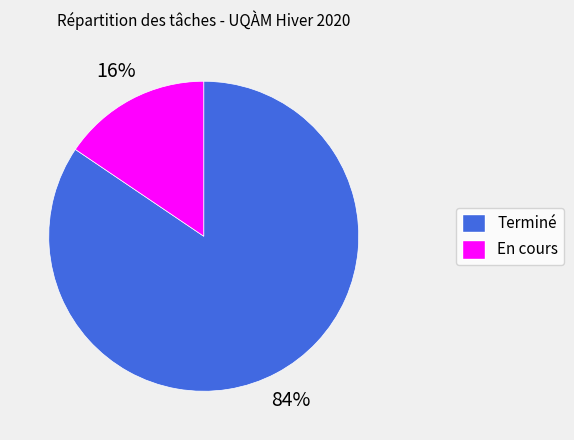

Which category accounts for the majority?

Terminé